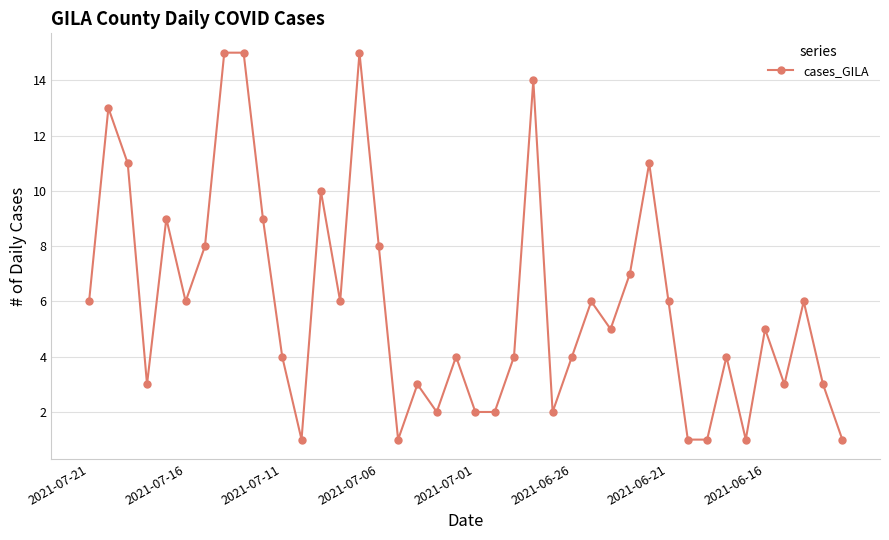

What is the average value?

6